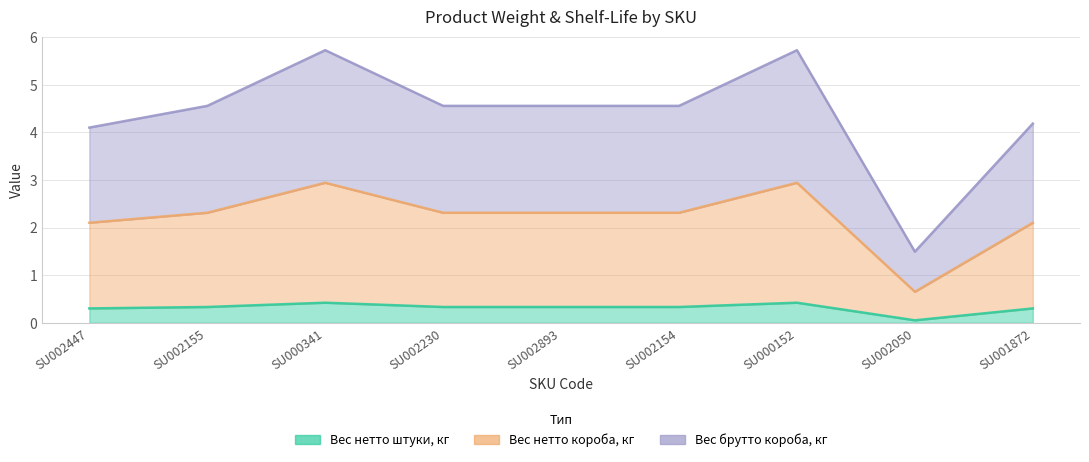

Reading right to left, transcribe all the data shown in this chart.

Вес нетто штуки, кг: 0.3	0.1	0.4	0.3	0.3	0.3	0.4	0.3	0.3
Вес нетто короба, кг: 2.1	0.7	2.9	2.3	2.3	2.3	2.9	2.3	2.1
Вес брутто короба, кг: 4.2	1.5	5.7	4.6	4.6	4.6	5.7	4.6	4.1